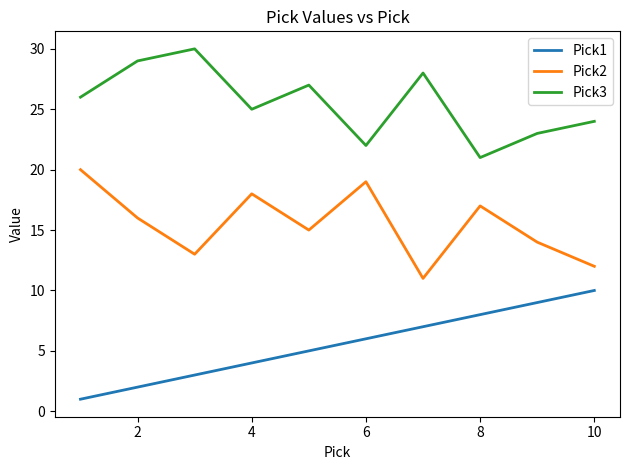

True or false: Pick3 and Pick1 cross at least once.

False